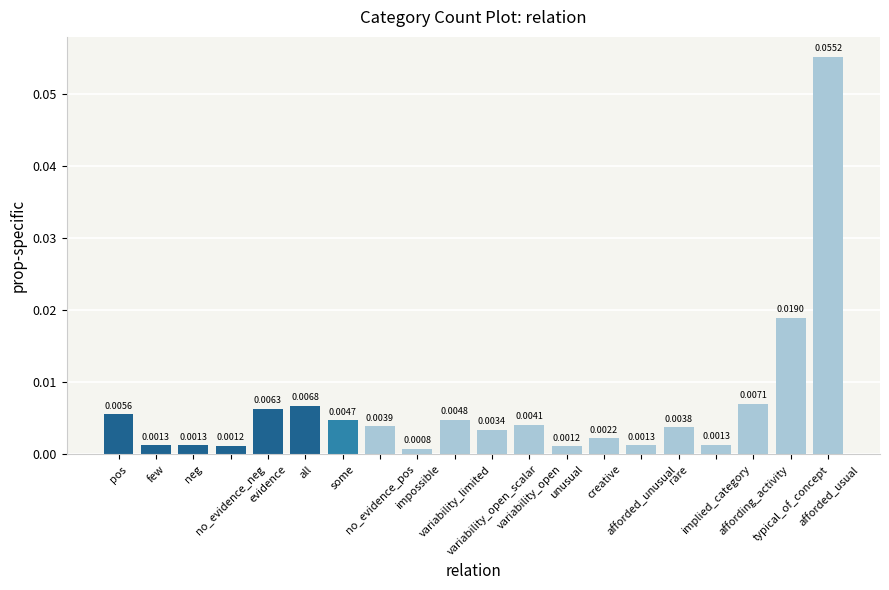

What is the greatest value displayed?

0.1